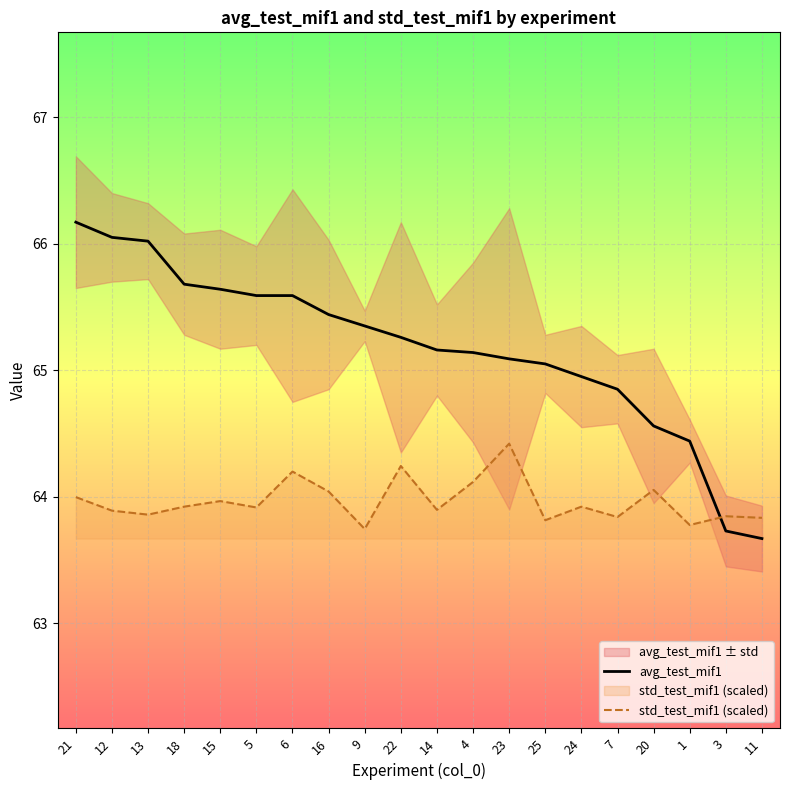

What is the minimum value shown in the chart?

63.7